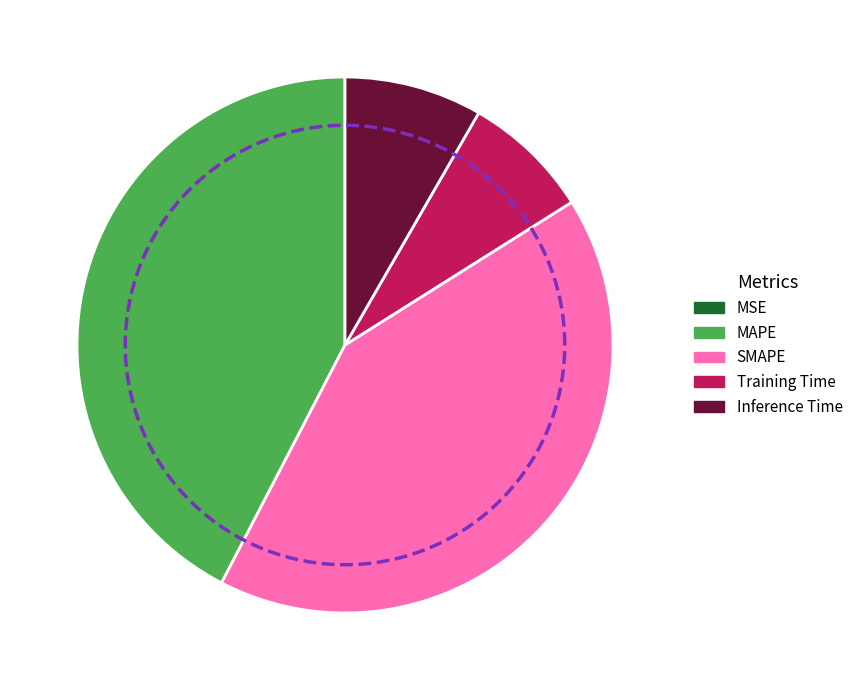

Rank the categories by value from highest to lowest.

MAPE, SMAPE, Inference Time, Training Time, MSE